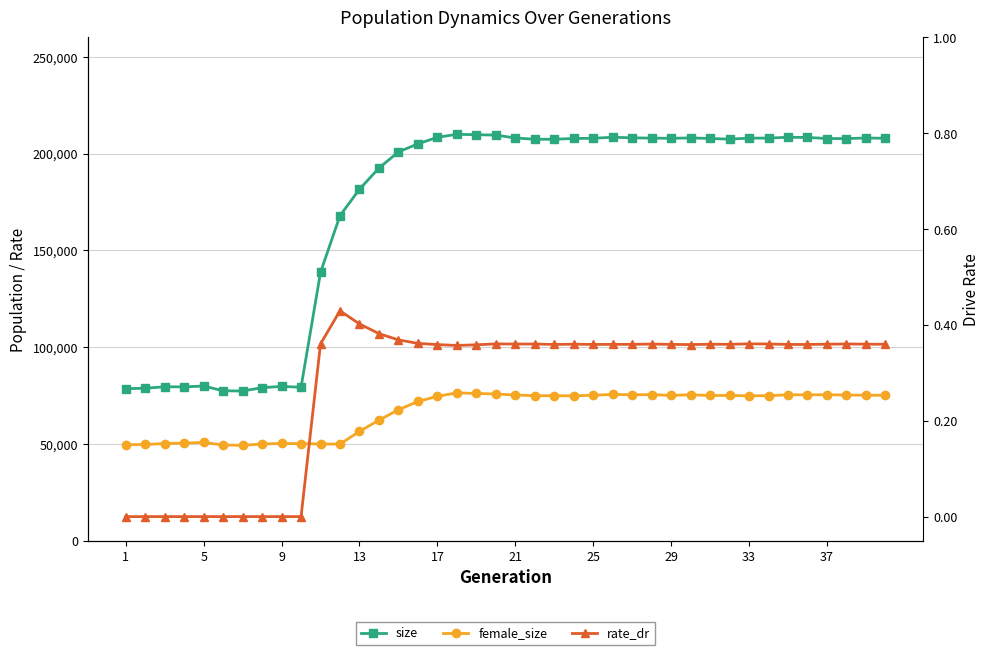

At how many categories does at least one series exceed 192880?

26